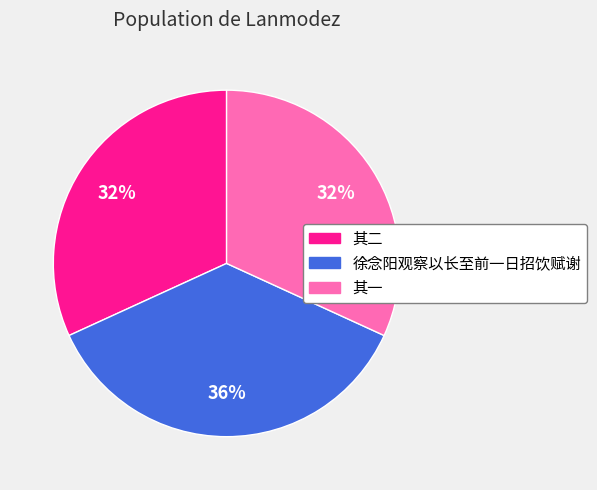

Is there a majority slice in this chart?

No